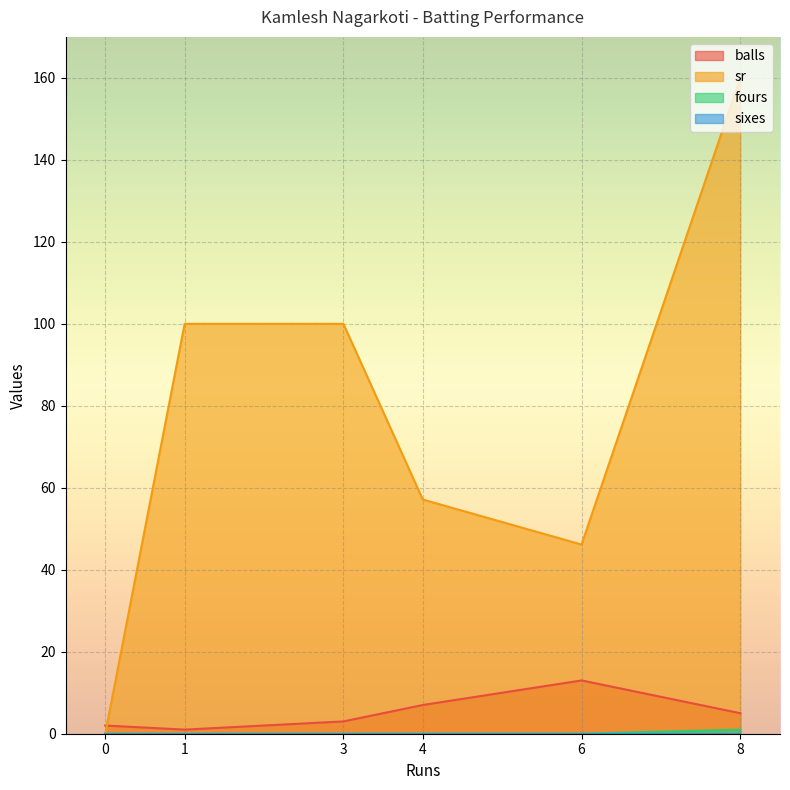

The fours series shows 1.0 at 8. True or false?

True